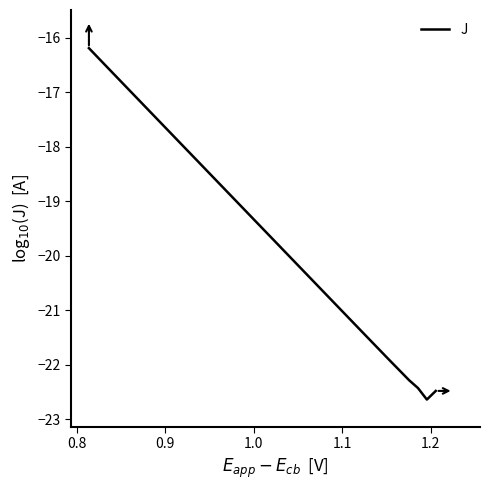

What is the smallest value displayed?

-22.6